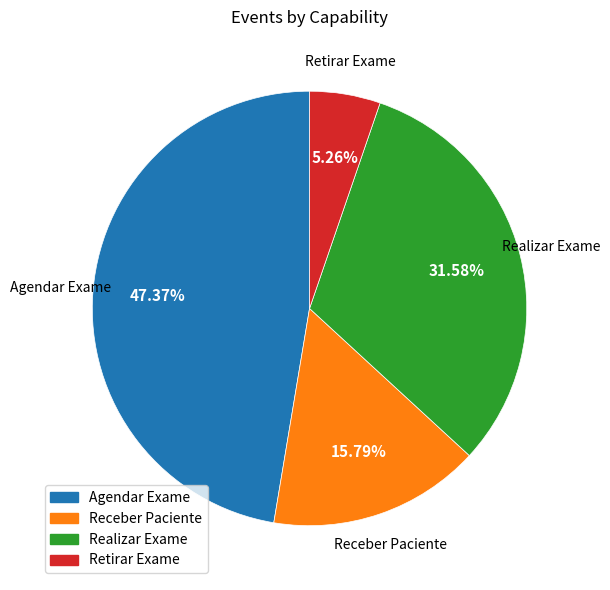

Which category has the biggest portion of the pie?

Agendar Exame